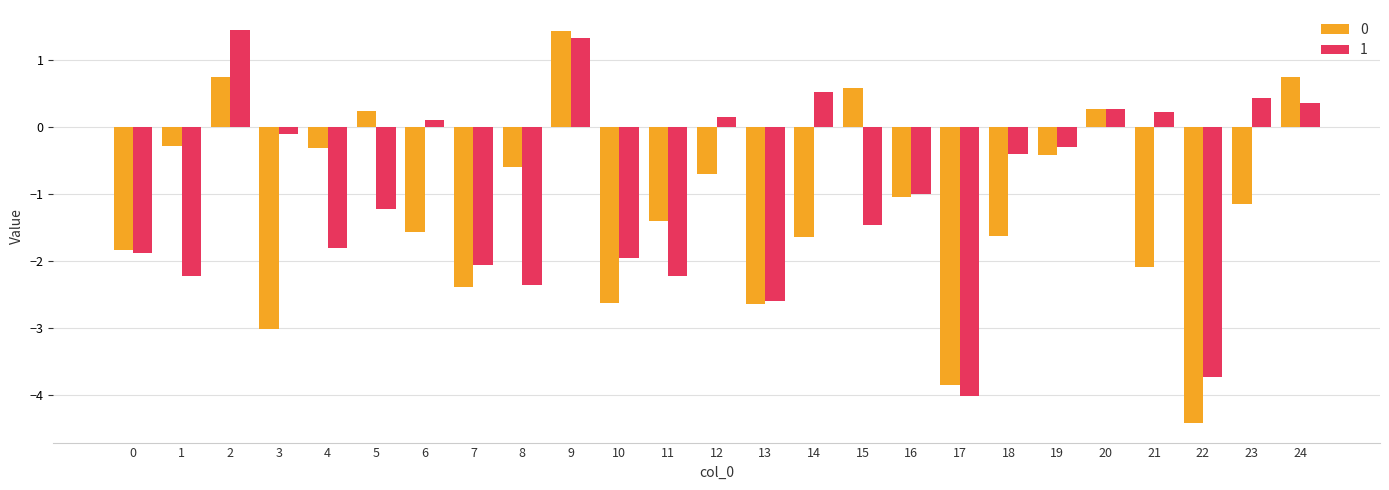

At which category is the sum across all series the highest?

9